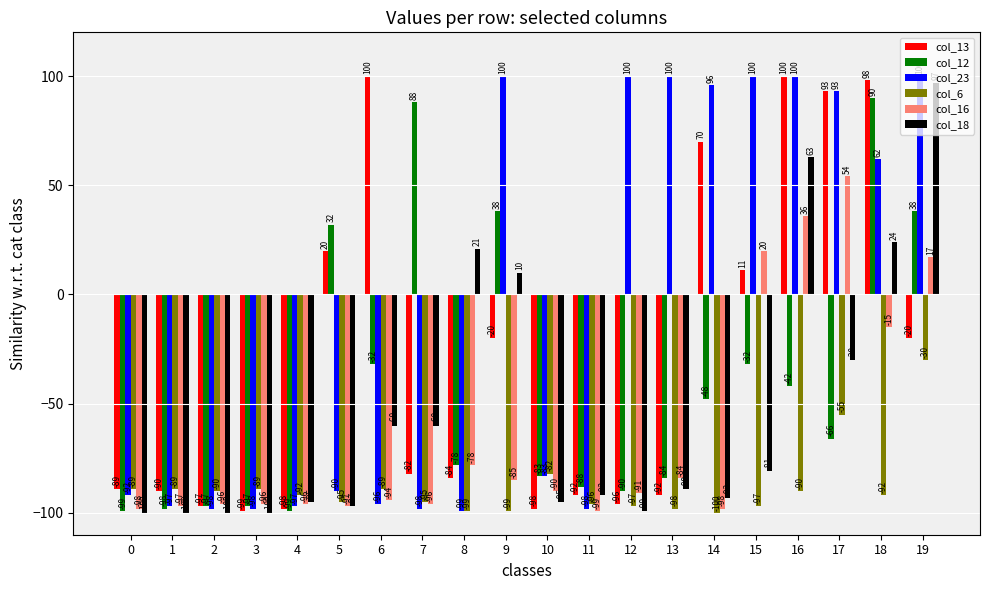

At which label is col_13 closest to 0?

15